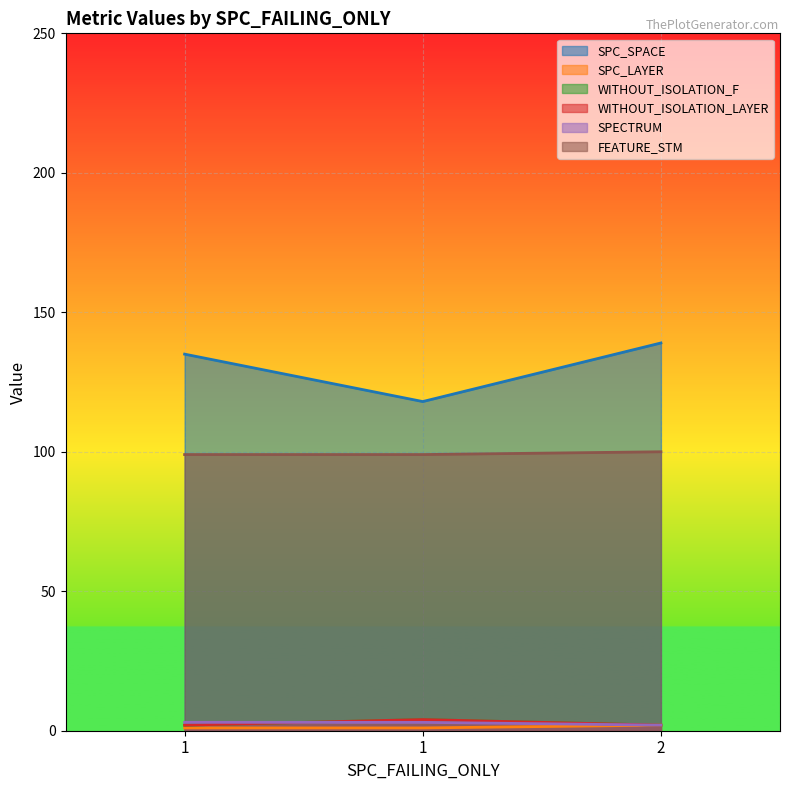

List the labels in order of WITHOUT_ISOLATION_LAYER value, smallest first.

1, 2, 1